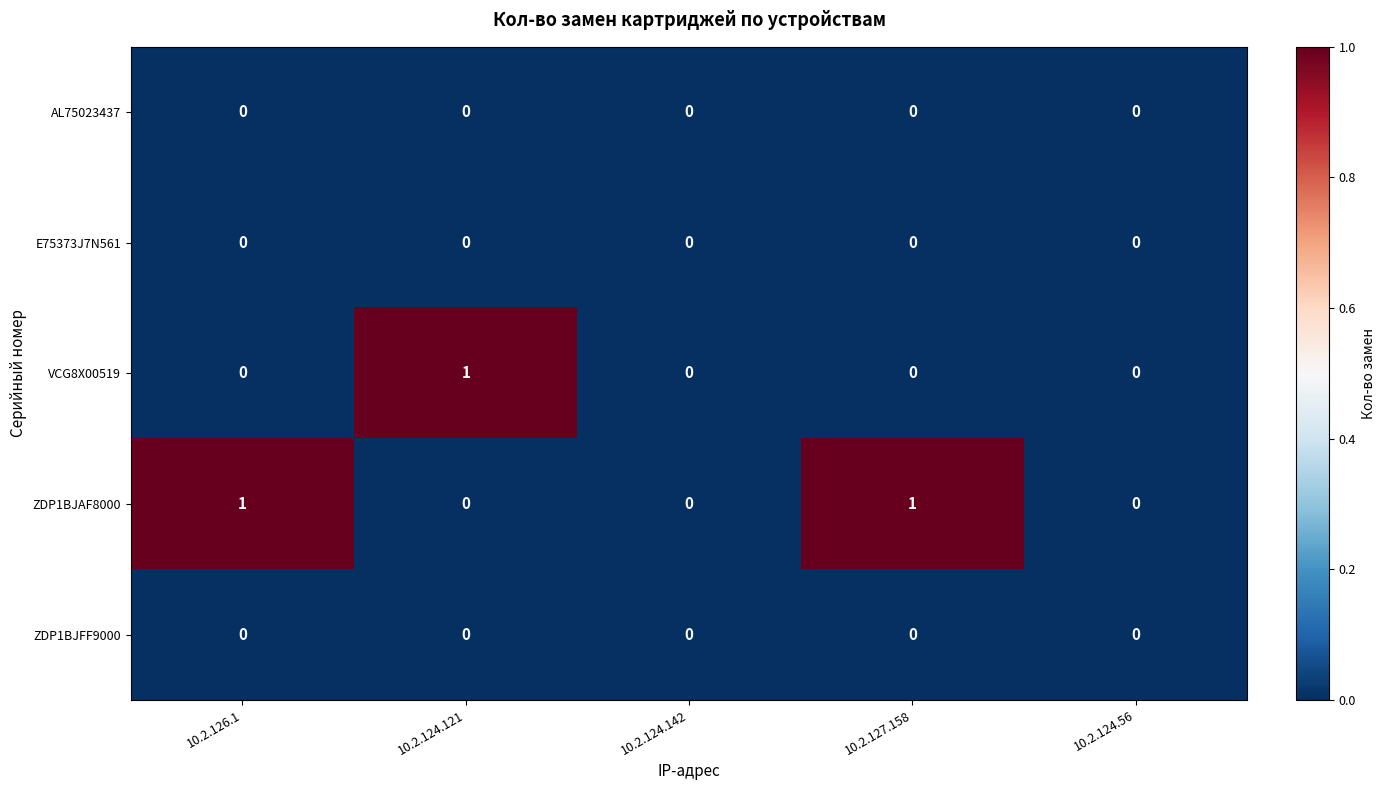

How many VCG8X00519 values are between 0 and 1?

5